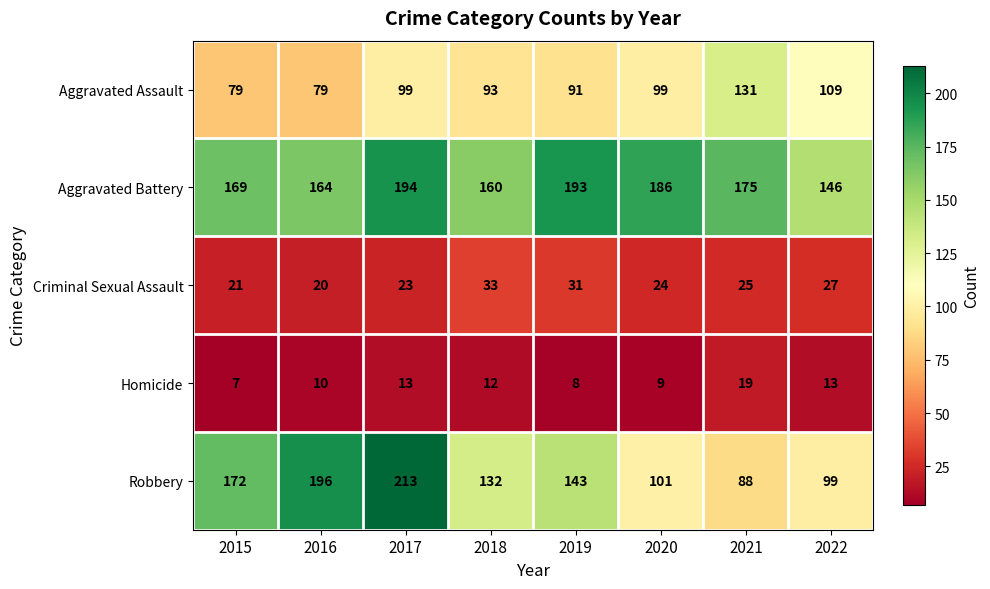

Which label corresponds to the largest value in the chart?

2017